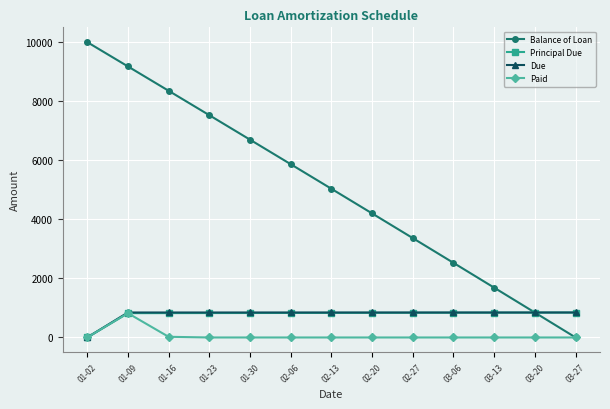

What is the greatest value displayed?

10000.0